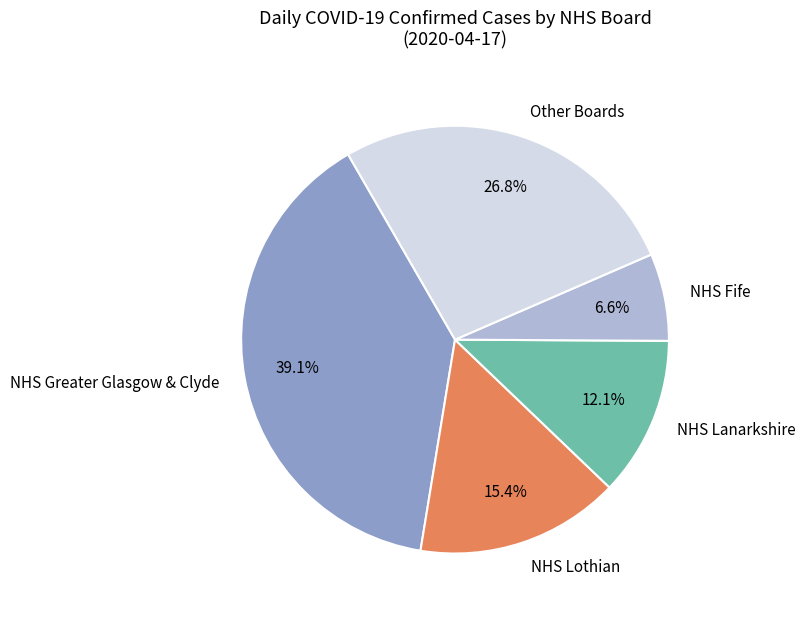

Does any single category account for the majority?

No